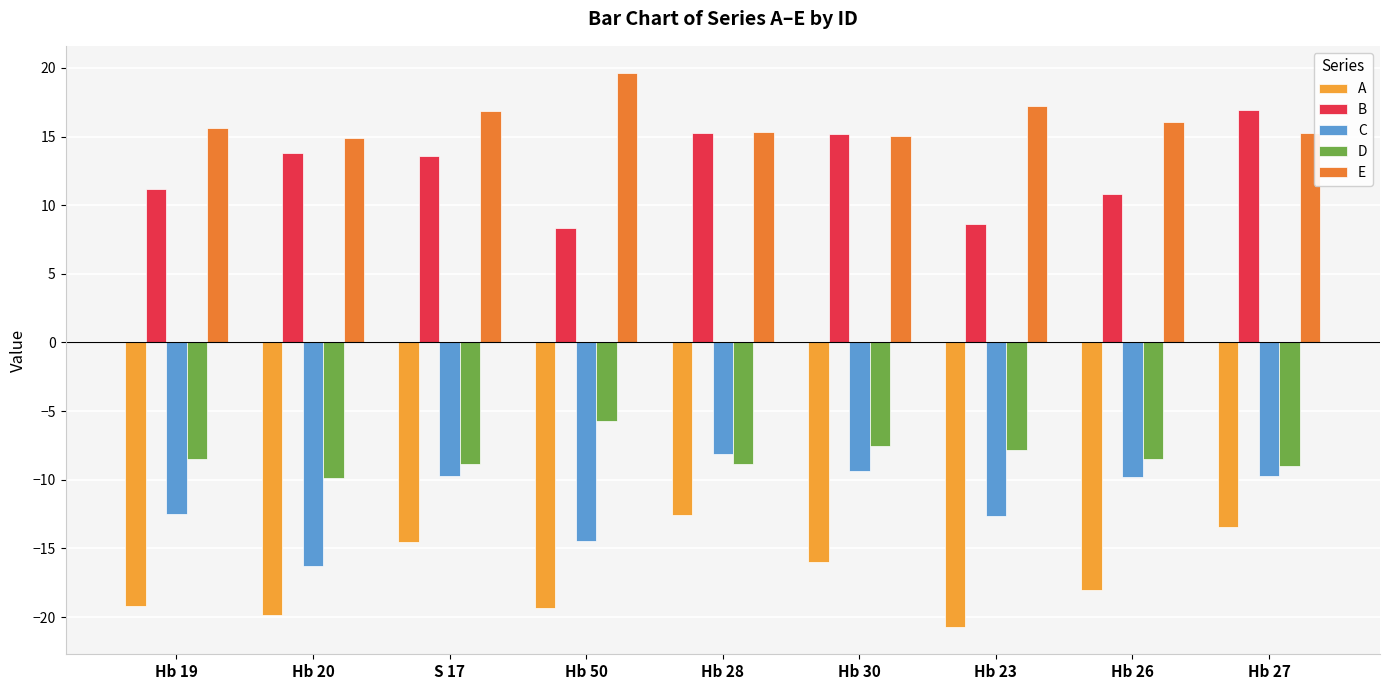

How many values in the A series exceed -18?

4